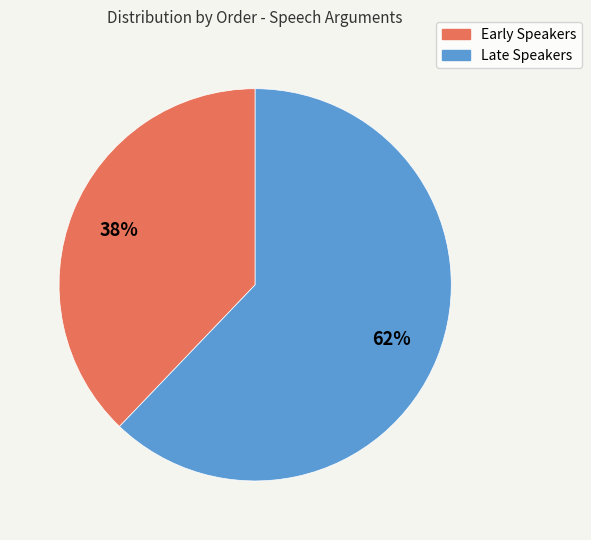

Is there a majority slice in this chart?

Yes